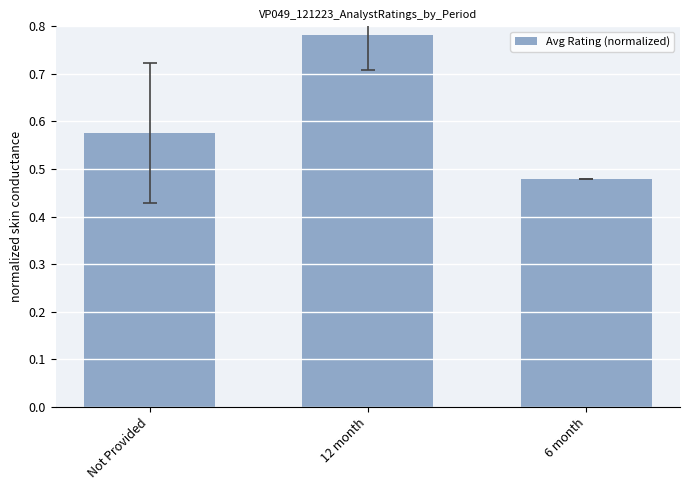

What position from the left is Not Provided?

1